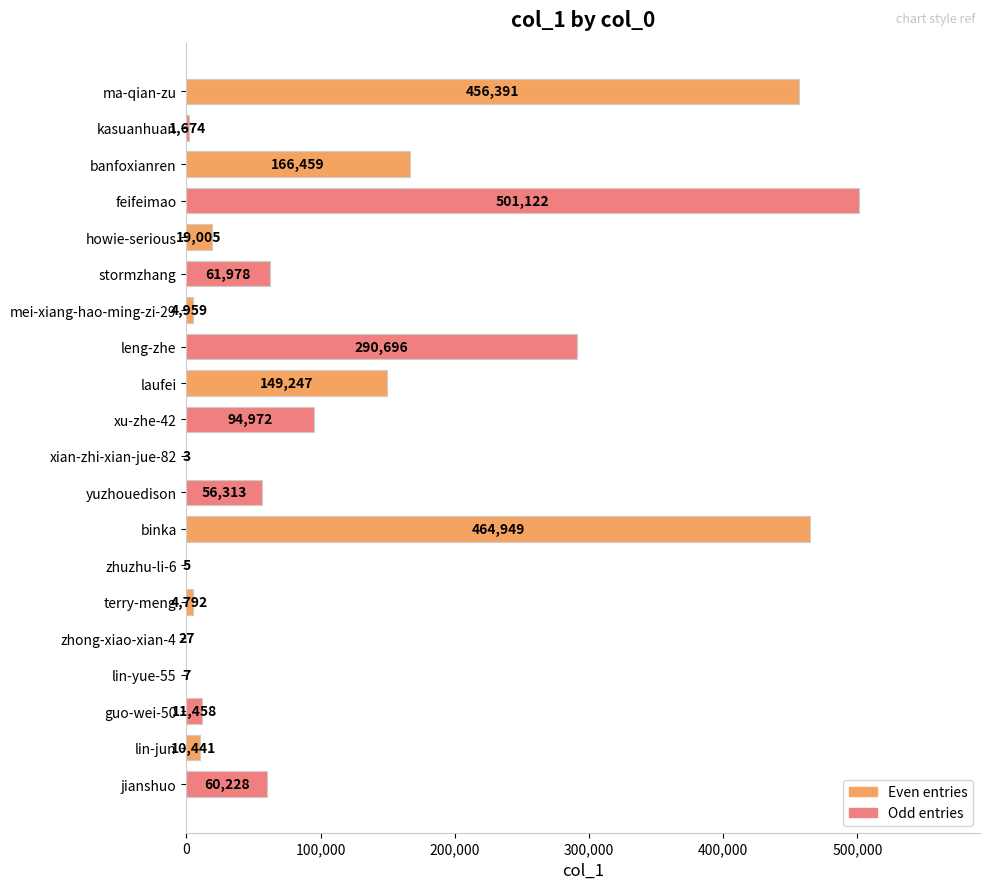

Reading top to bottom, transcribe all the data shown in this chart.

ma-qian-zu=456391	kasuanhuan=1674	banfoxianren=166459	feifeimao=501122	howie-serious=19005	stormzhang=61978	mei-xiang-hao-ming-zi-29=4959	leng-zhe=290696	laufei=149247	xu-zhe-42=94972	xian-zhi-xian-jue-82=3	yuzhouedison=56313	binka=464949	zhuzhu-li-6=5	terry-meng=4792	zhong-xiao-xian-4=27	lin-yue-55=7	guo-wei-50=11458	lin-jun=10441	jianshuo=60228